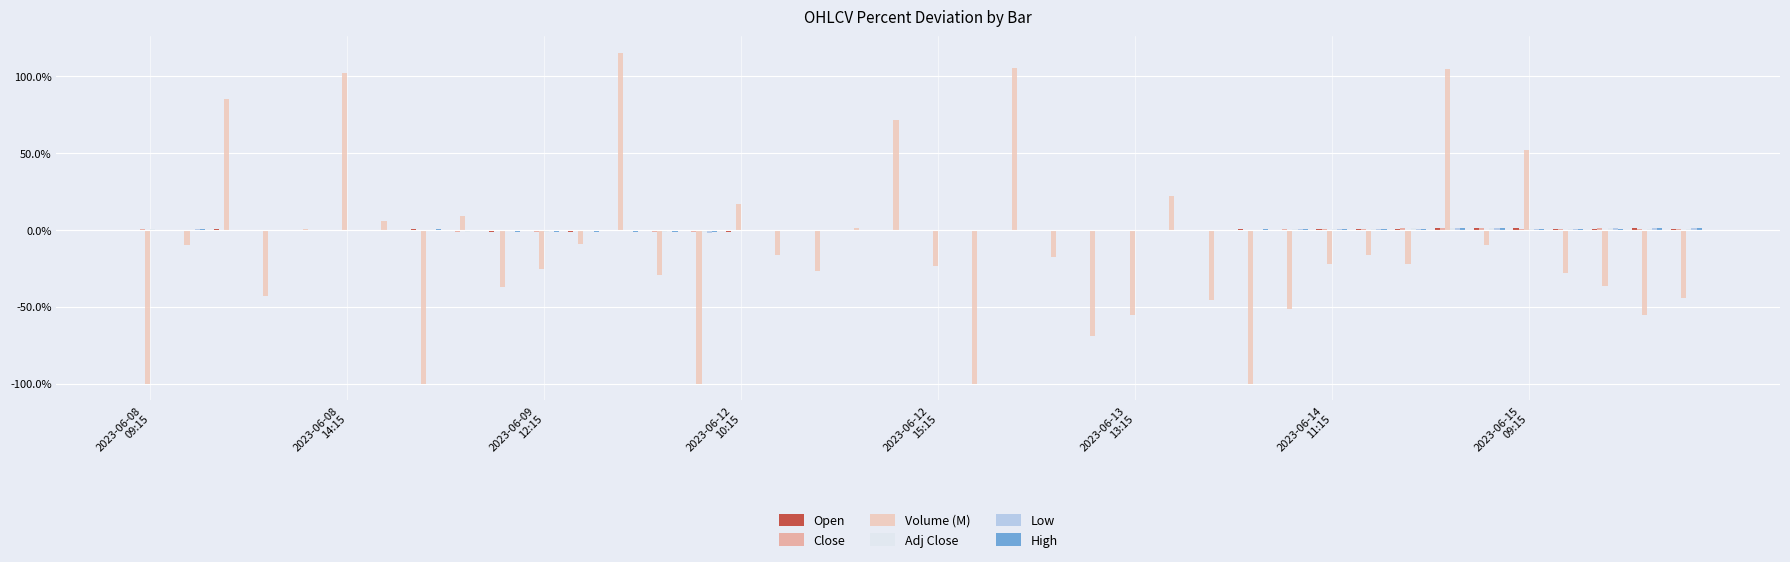

What is the greatest value displayed?

115.2